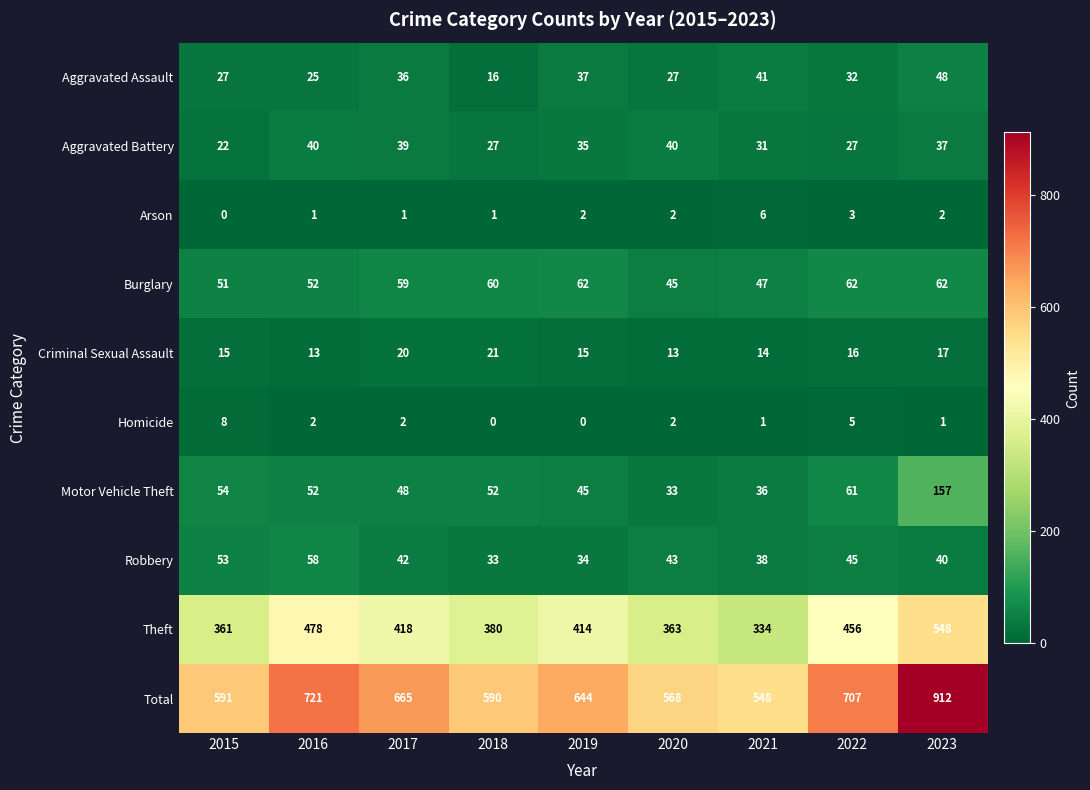

How many data points does each series have?

9